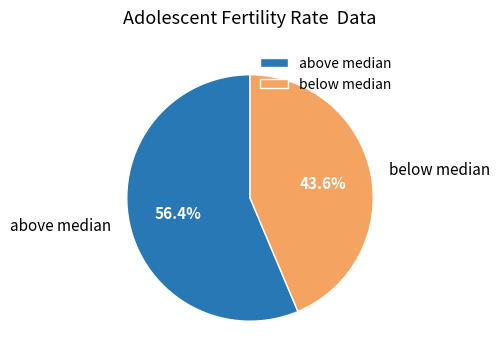

What is the majority slice?

above median